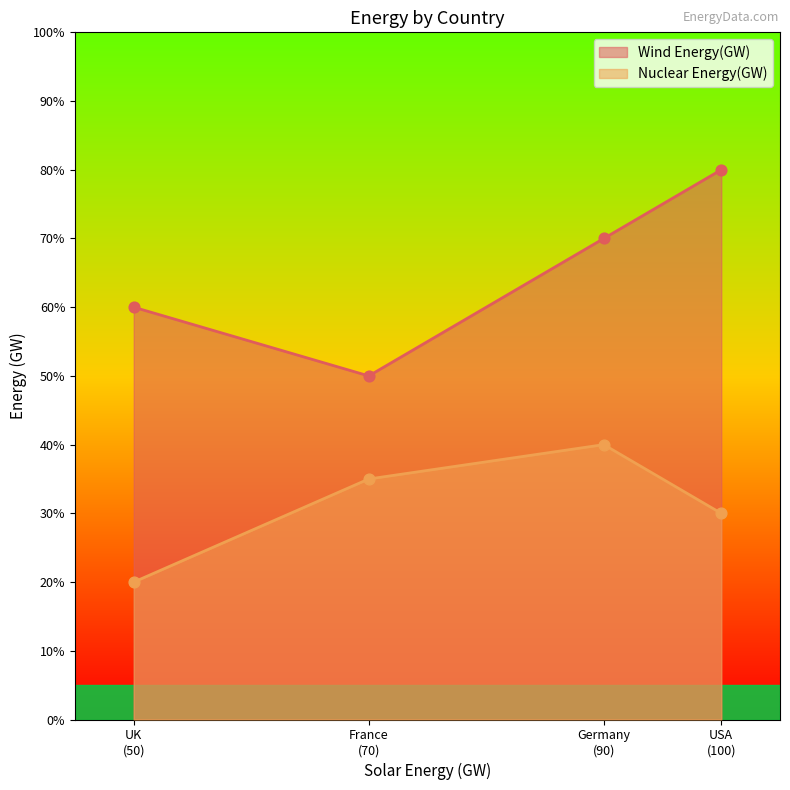

Which series has the largest total across all categories?

Wind Energy(GW)